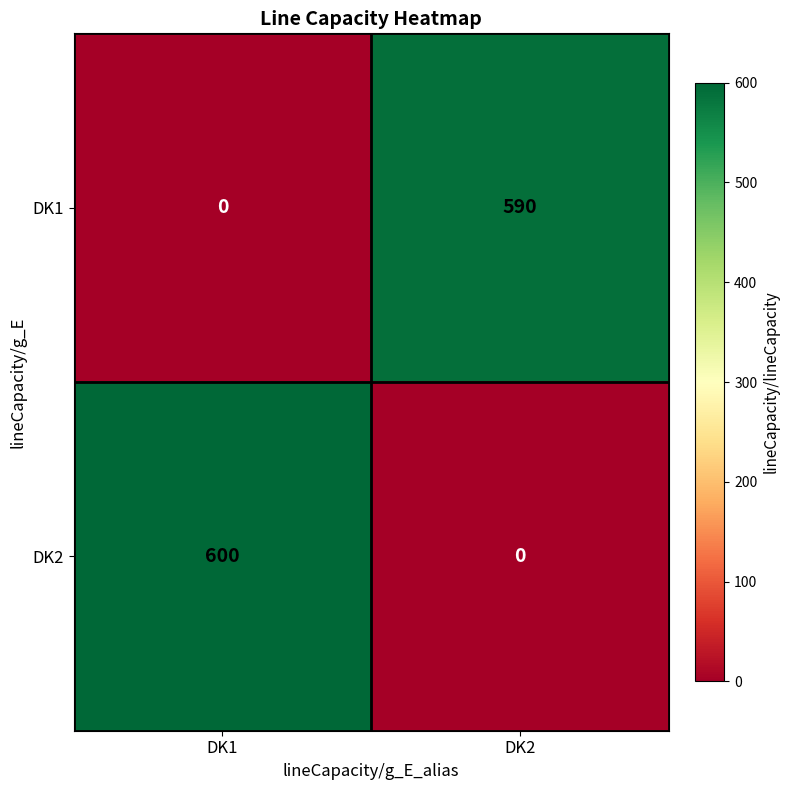

Rank the series by their maximum value, from lowest to highest.

DK1, DK2